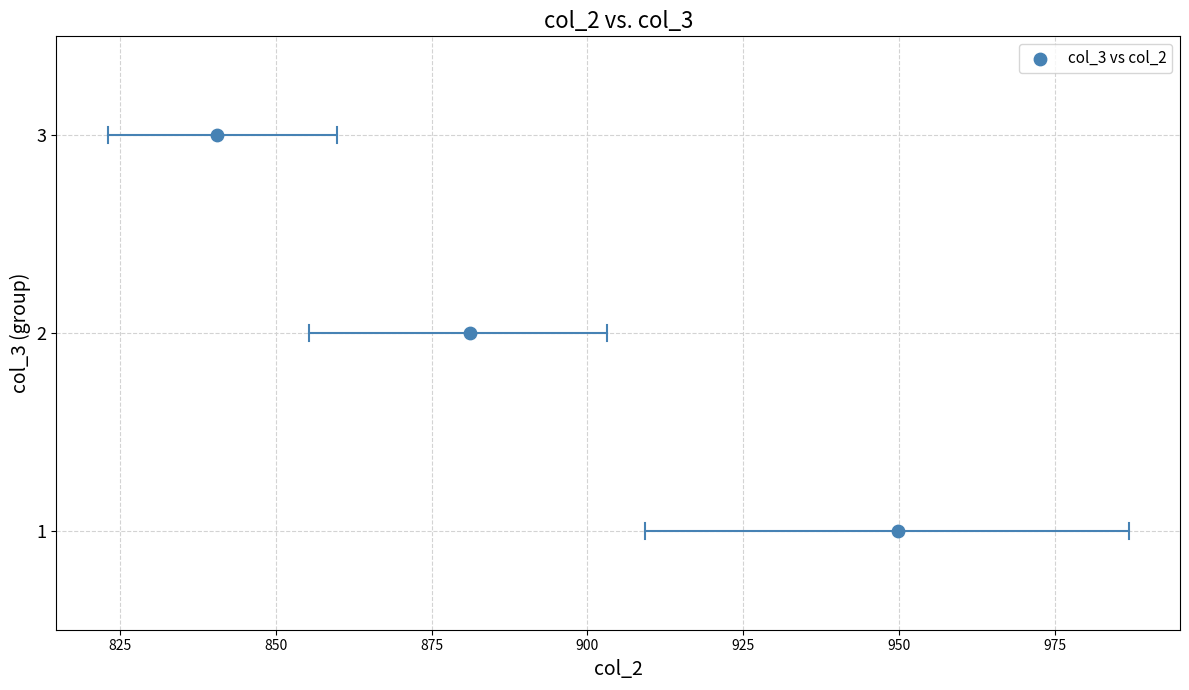

How many data points are displayed?

3